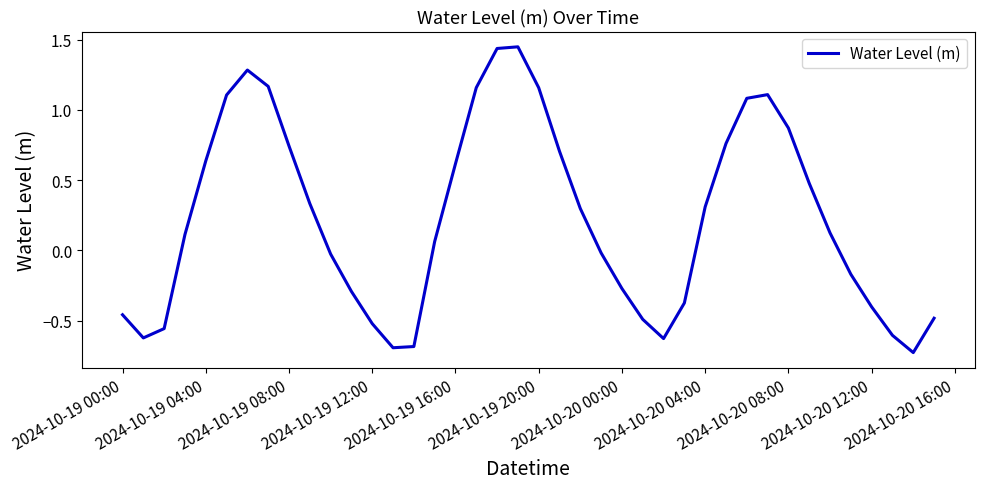

Does the chart have visible grid lines?

No